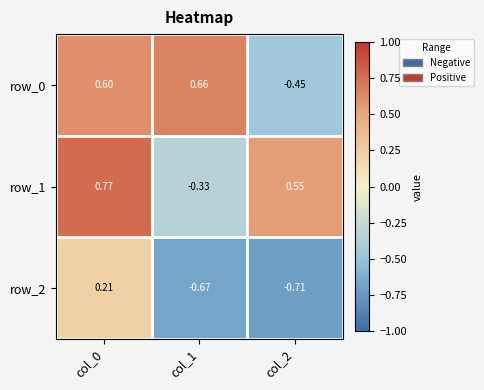

Rank the series by their maximum value, from lowest to highest.

row_2, row_0, row_1